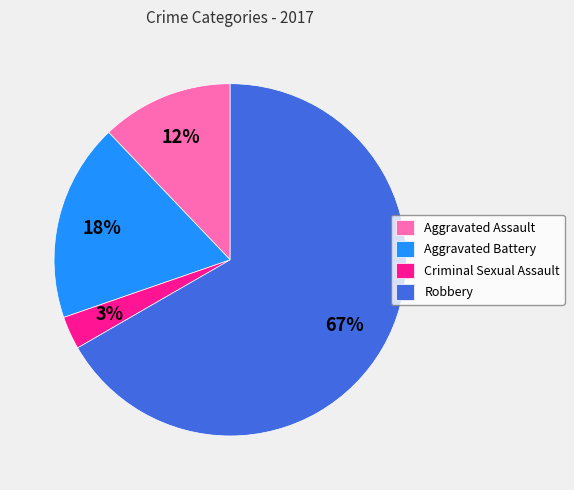

What is the largest slice in the pie chart?

Robbery